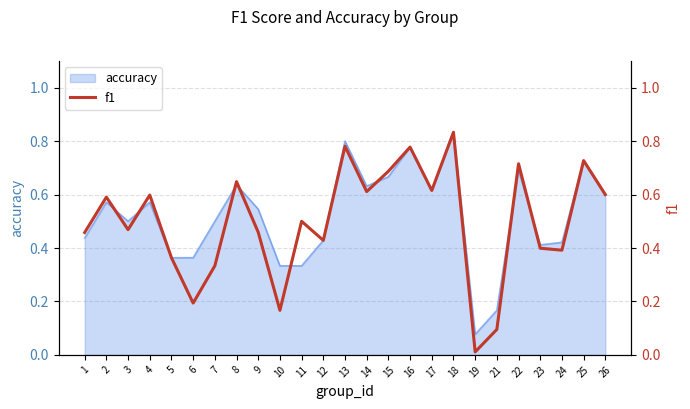

What is the change in value from 9 to 10?

-0.3